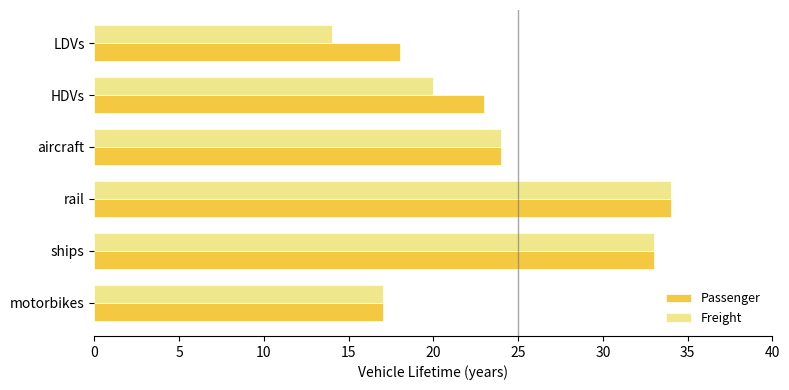

Which series has the largest range (max minus min)?

Freight